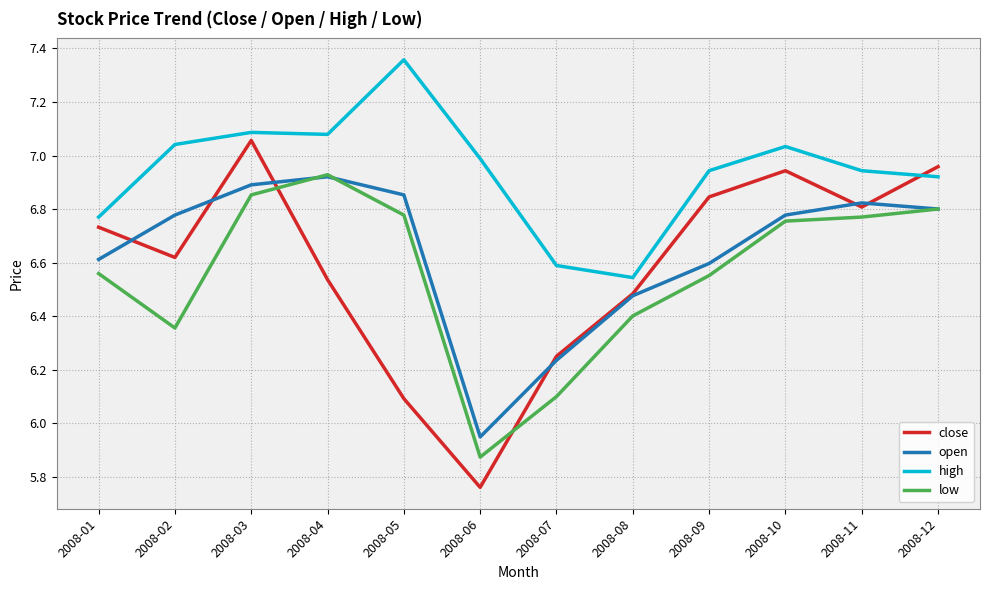

The value of high at 2008-12 is 6.9. True or false?

True